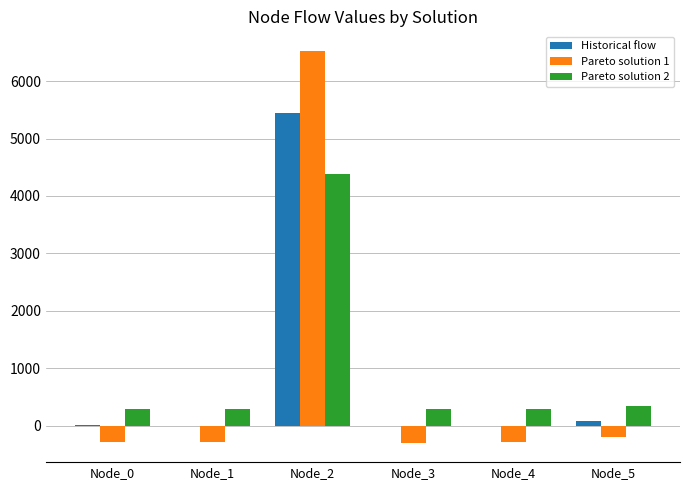

What is the average value of the Pareto solution 2 series?

983.7